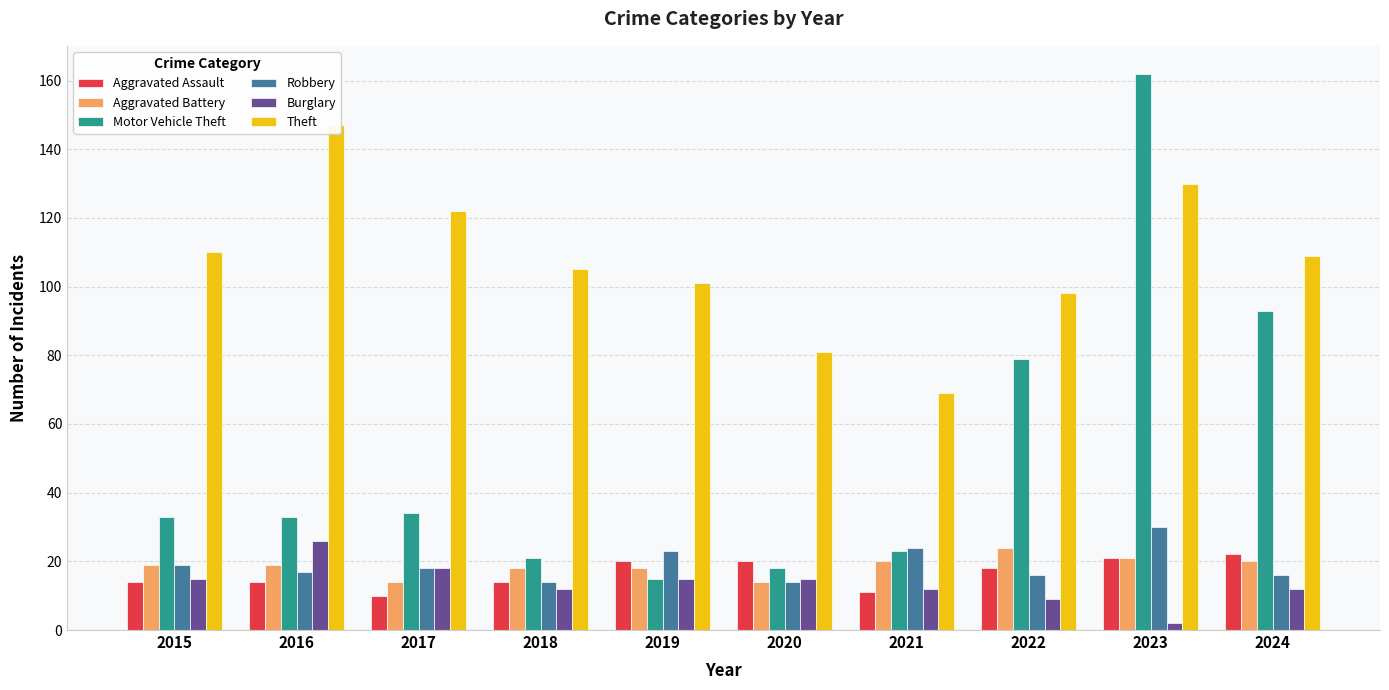

What is the difference between the Robbery values at 2023 and 2021?

6